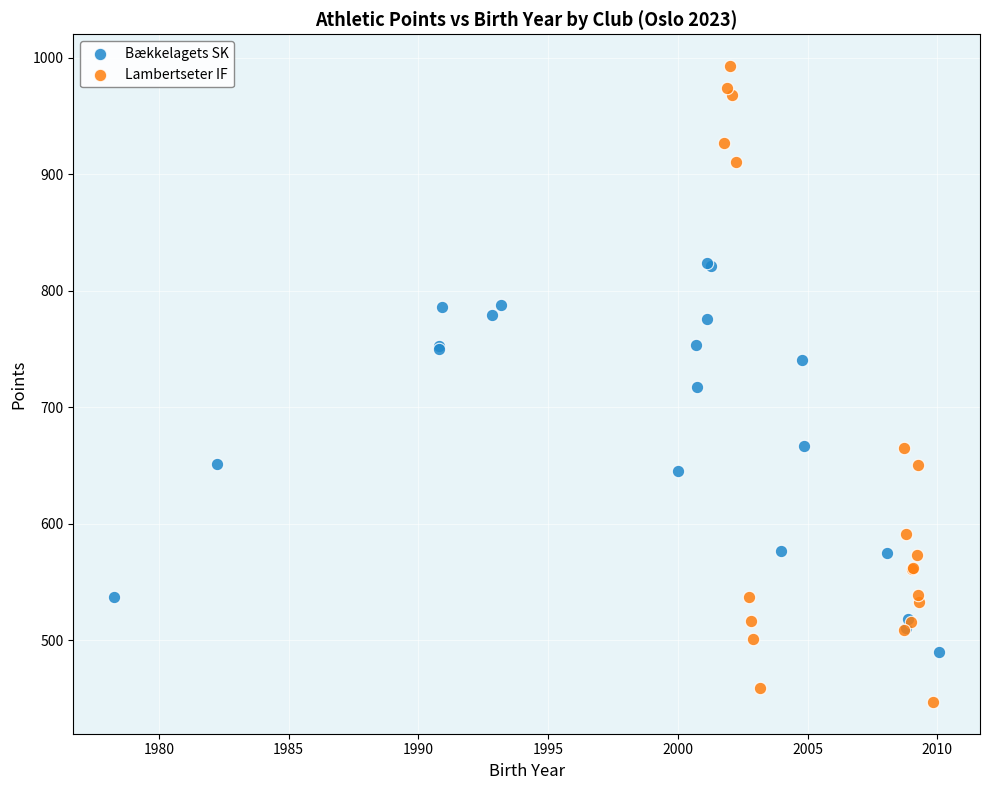

What are all the series names shown in the legend?

Bækkelagets SK, Lambertseter IF